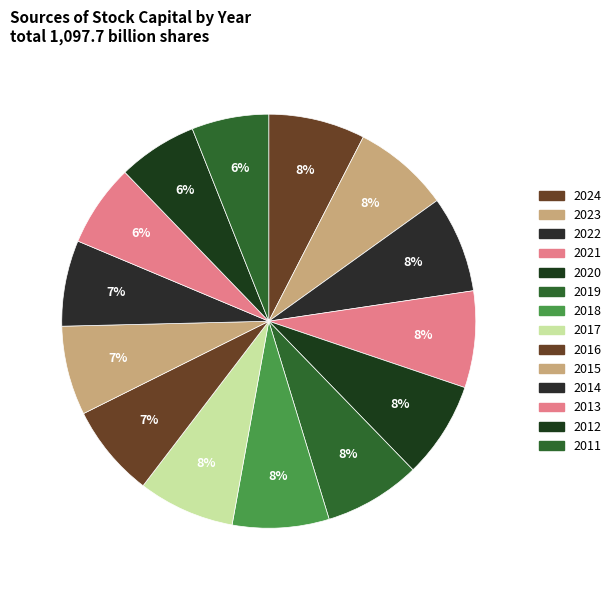

To the nearest percent, what is the difference between the largest and smallest slice percentages?

2%